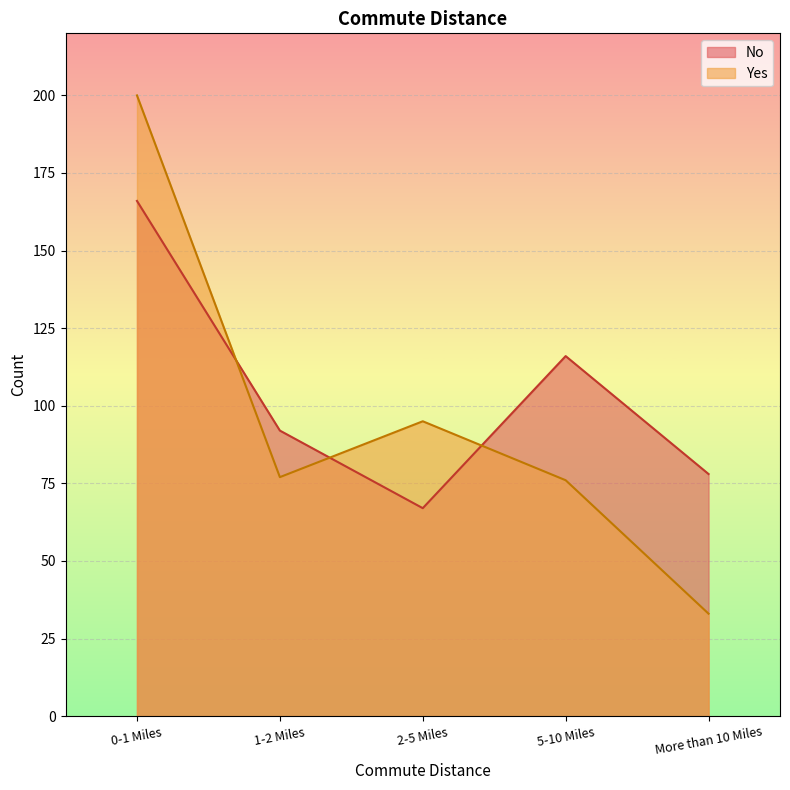

At which category does the chart reach its minimum across all series?

More than 10 Miles